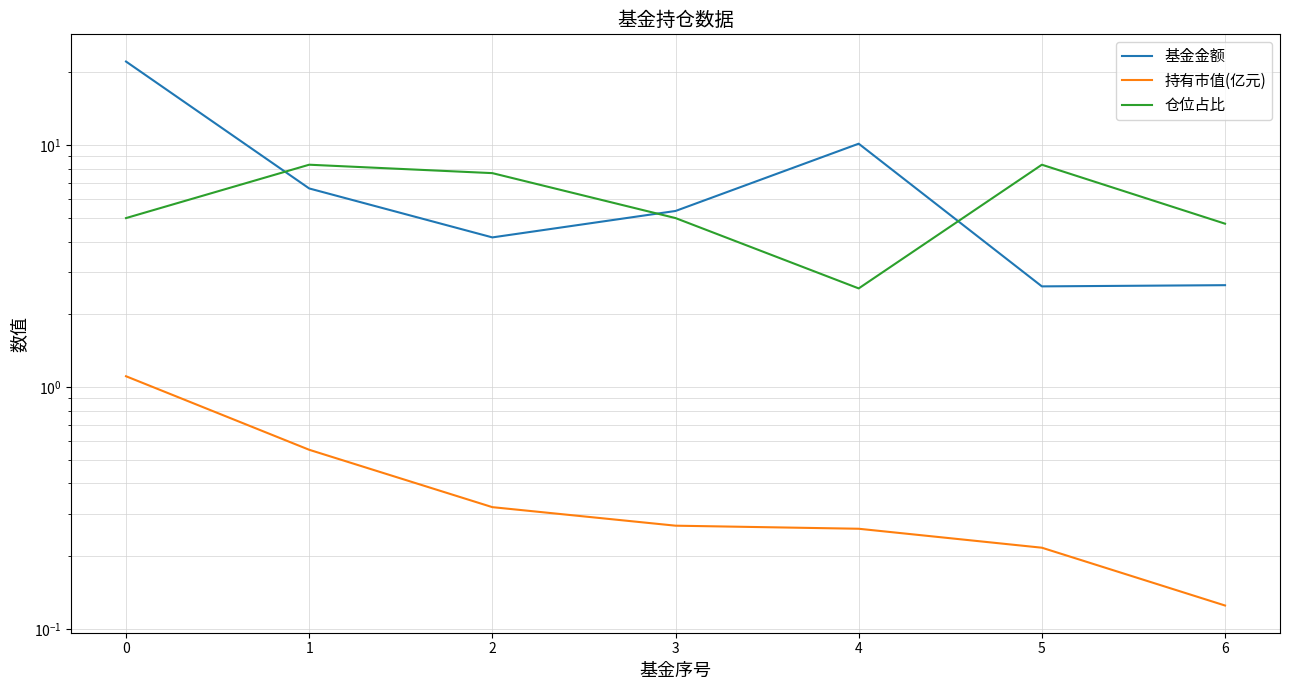

Between 0 and 2, which series saw the biggest shift?

基金金额